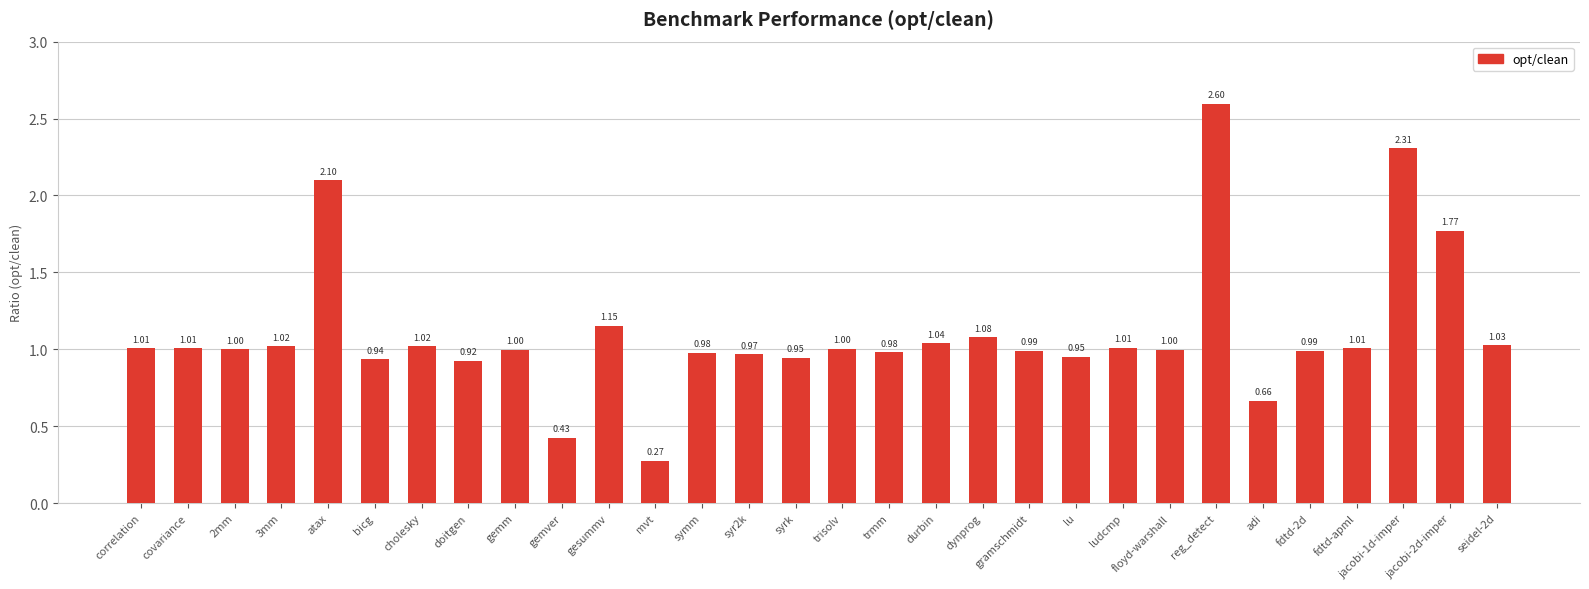

At which label does the data first exceed 1?

correlation